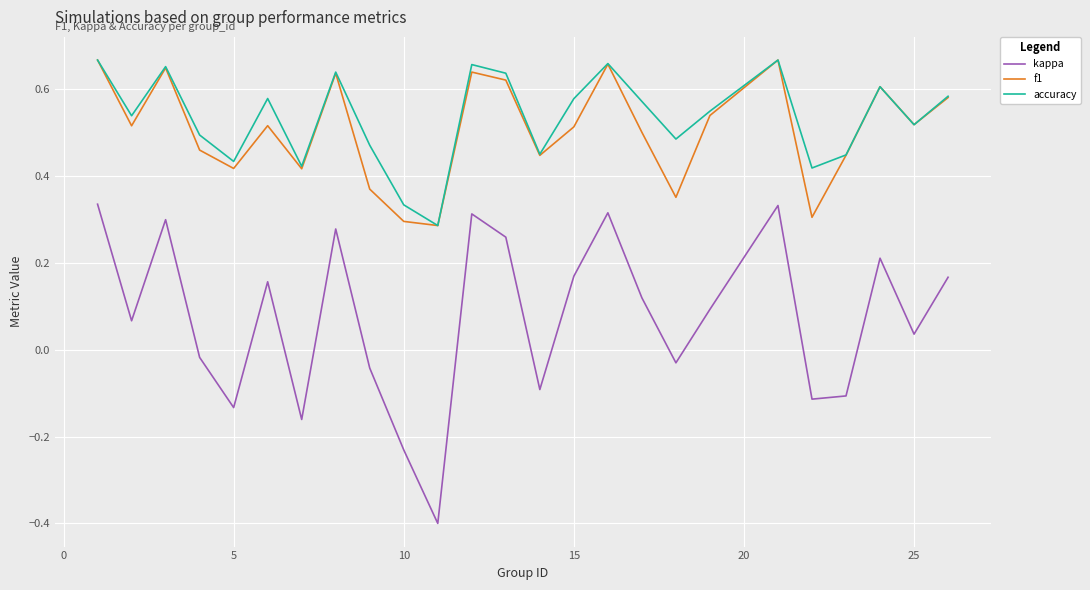

True or false: kappa and f1 intersect in this chart.

False